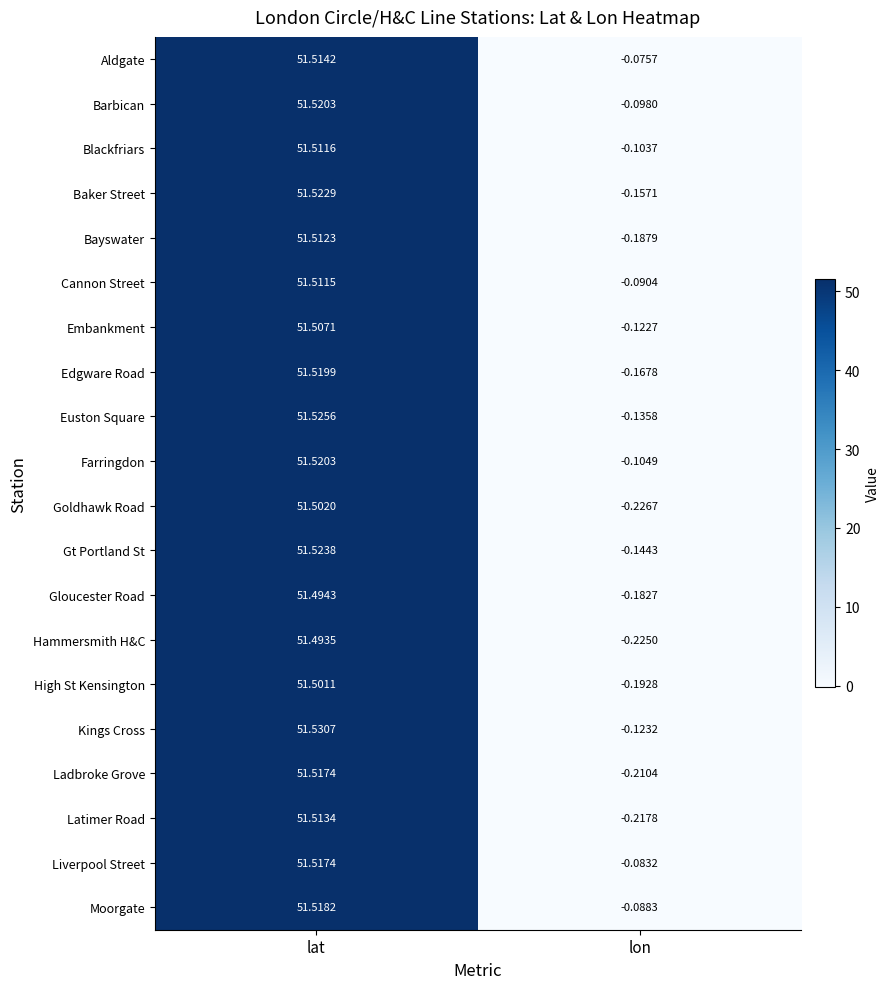

How many categories are shown in the chart?

2